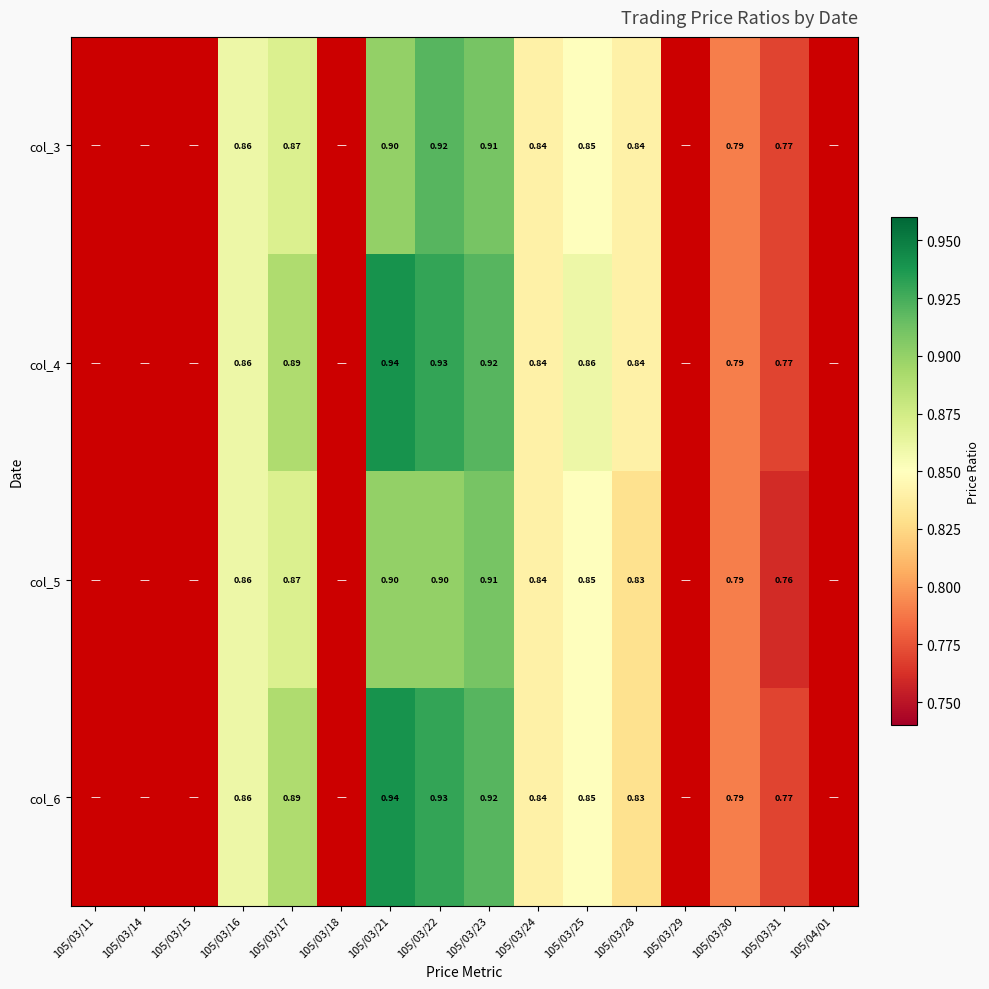

At which category is the sum across all series the highest?

105/03/22